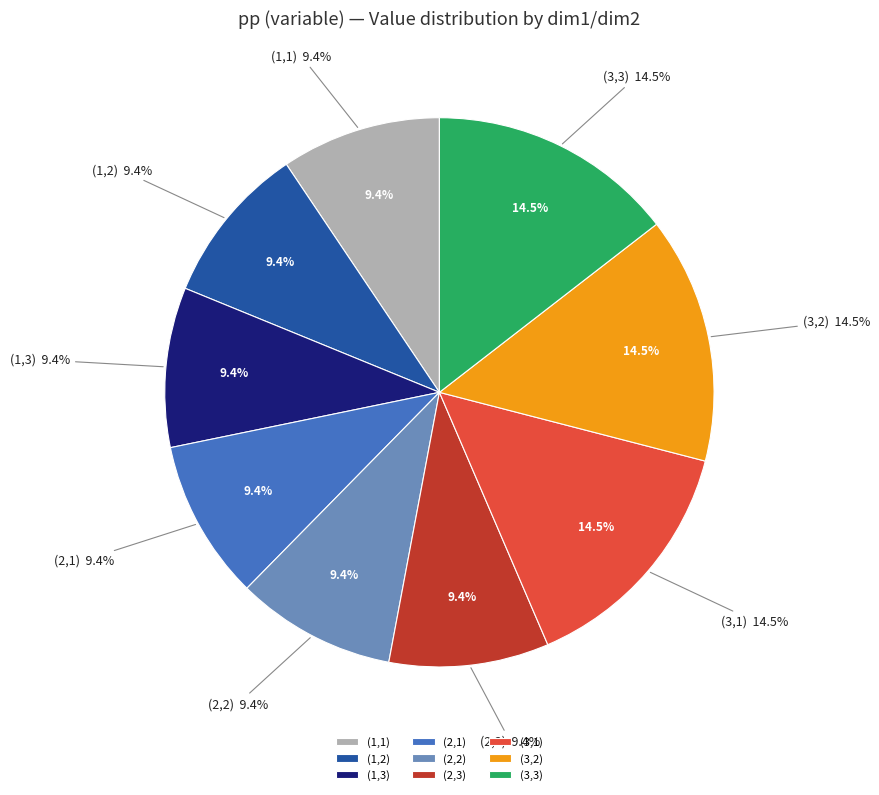

To the nearest percent, what is the combined percentage of (2,3) and (3,3)?

24%